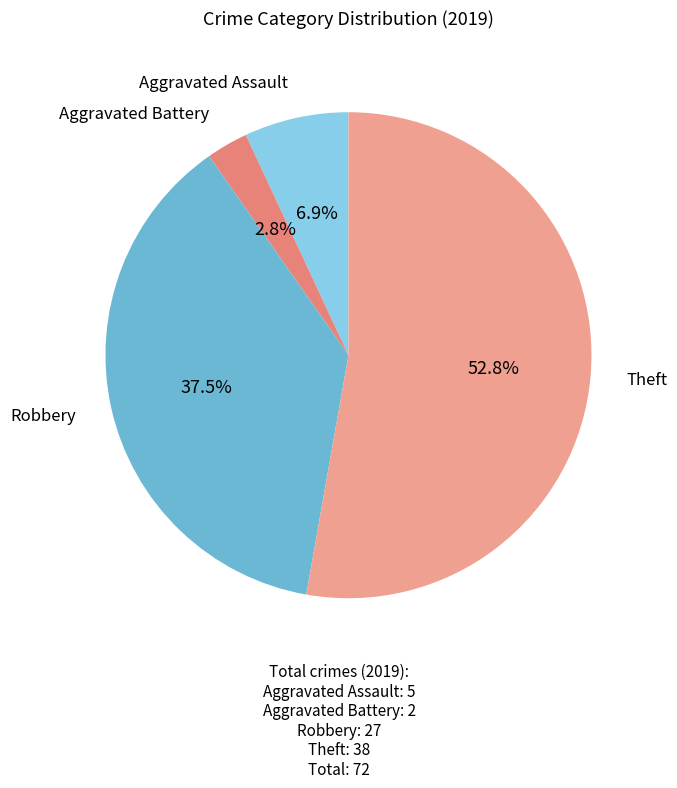

To the nearest percent, what is the average slice percentage?

25%